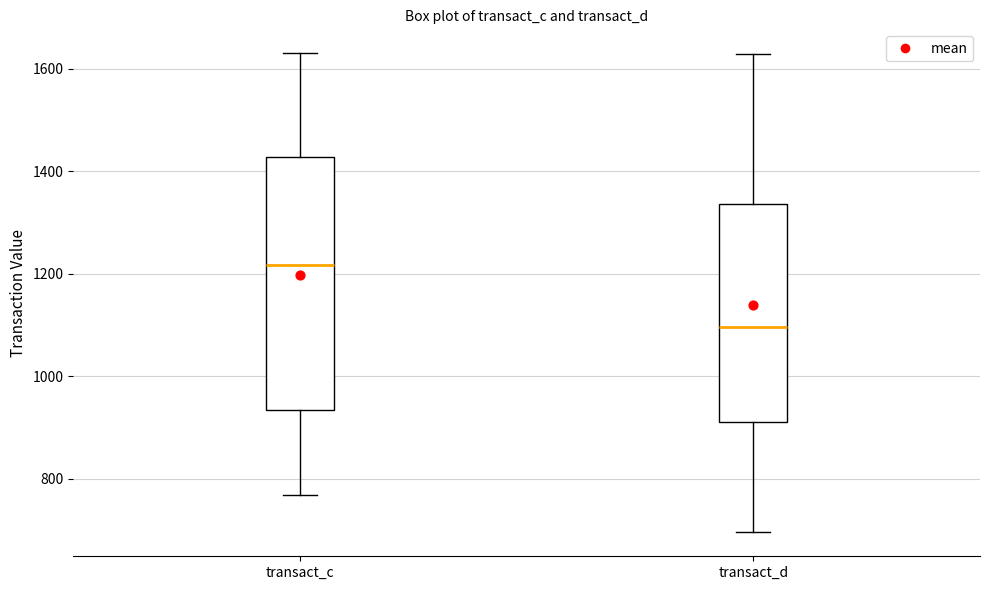

Reading left to right, transcribe this box plot: for each box, give where its median line is, the range the box spans, and where its two whiskers end, as read against the y-axis. The values are not printed on the chart, so give them approximately, as read against the axis.

transact_c: median 1220, box 940 to 1420, whiskers 760 to 1620
transact_d: median 1100, box 900 to 1340, whiskers 700 to 1620